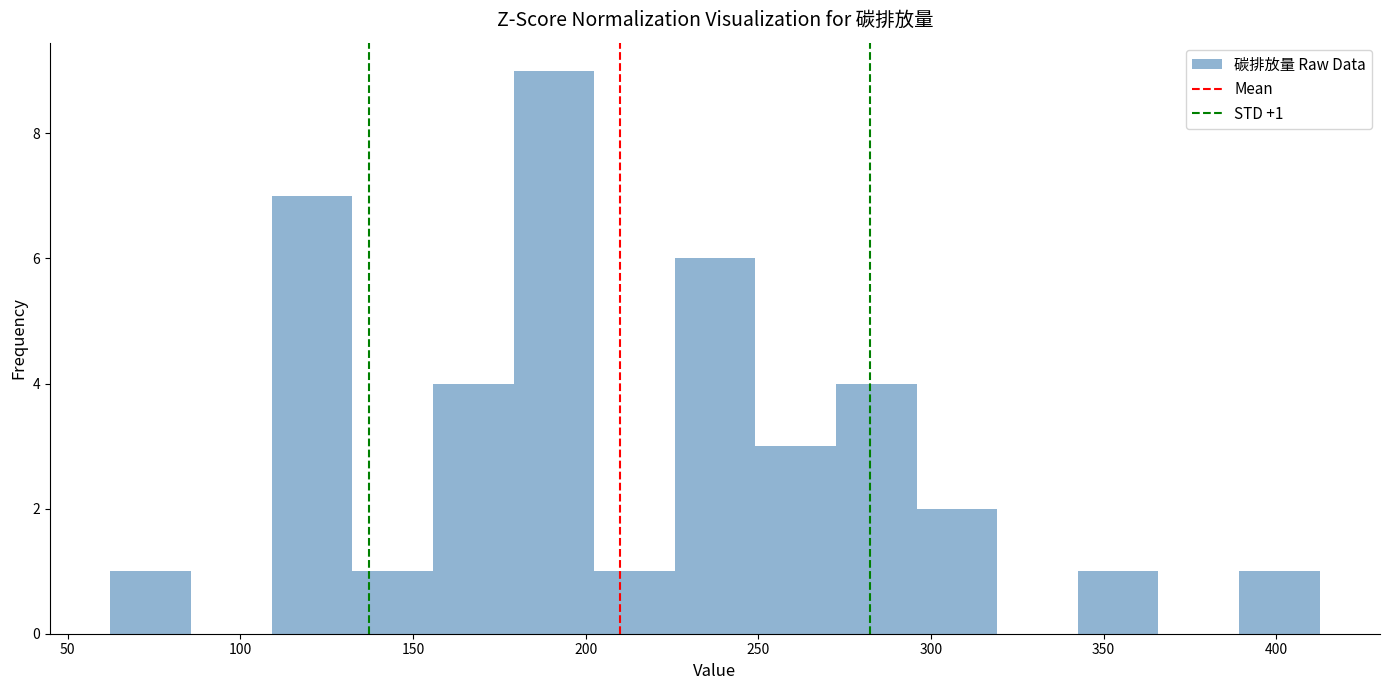

Which range on the x-axis has the tallest bar?

180 to 200